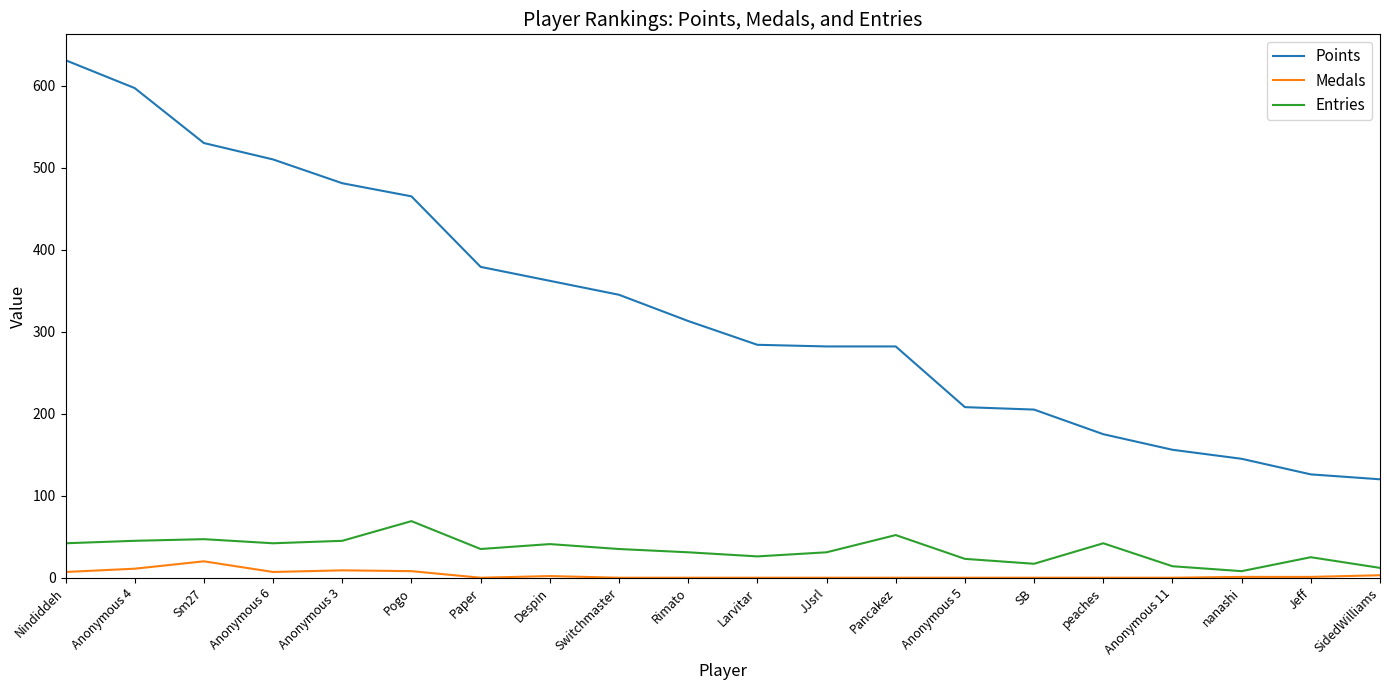

What value does the Medals series have at Anonymous 4, to the nearest 10?

10